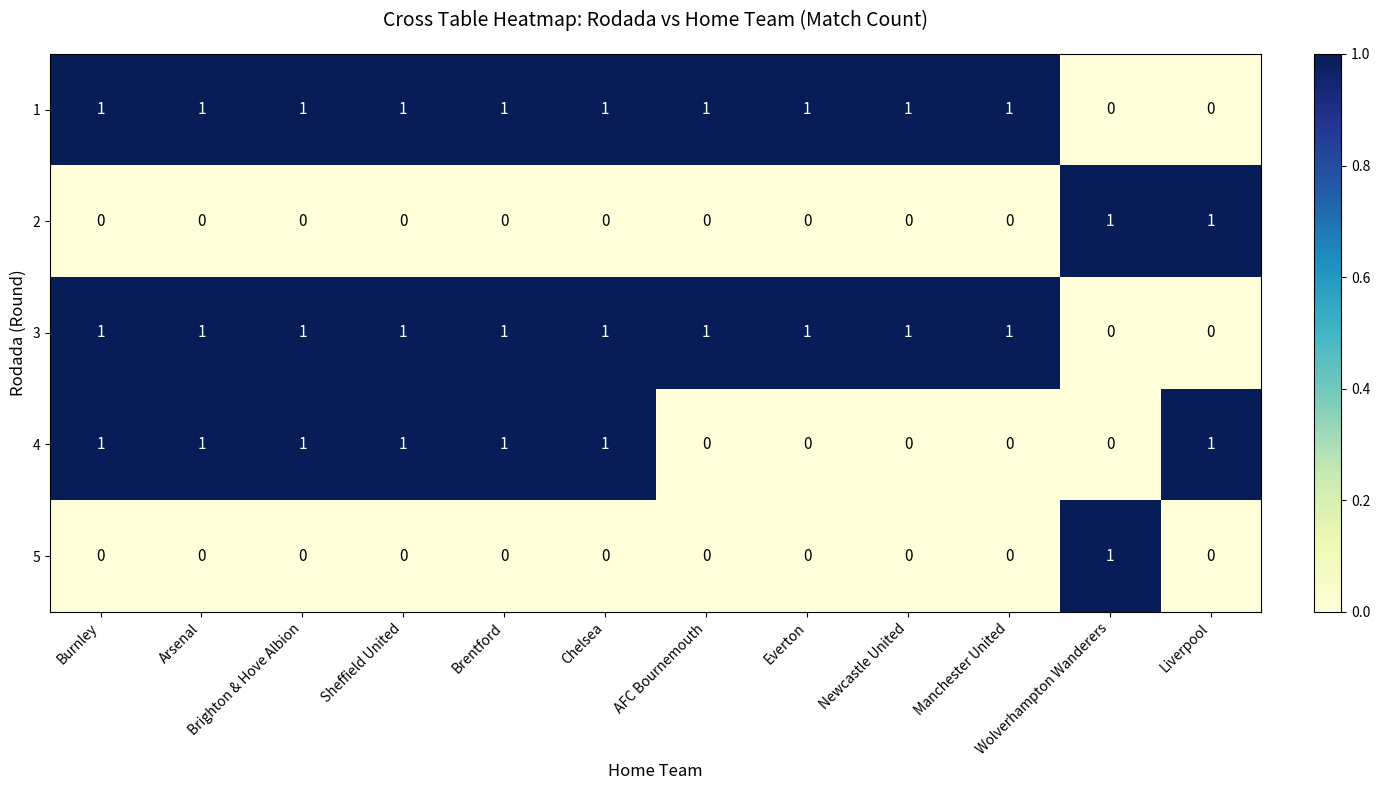

What is the total value across all series at Arsenal?

3